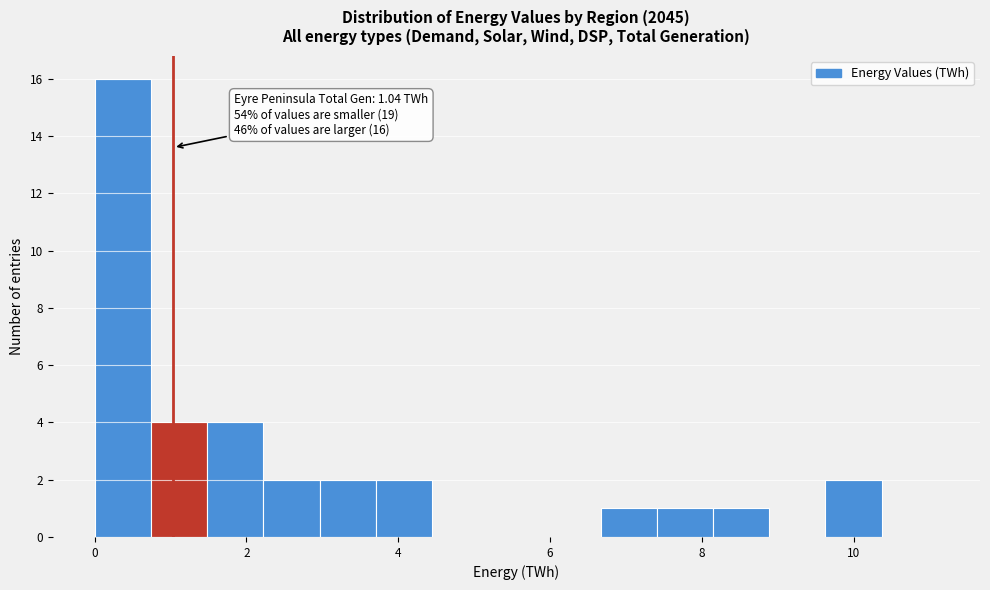

Read against the x-axis, roughly where is the centre of the tallest bar?

0.4